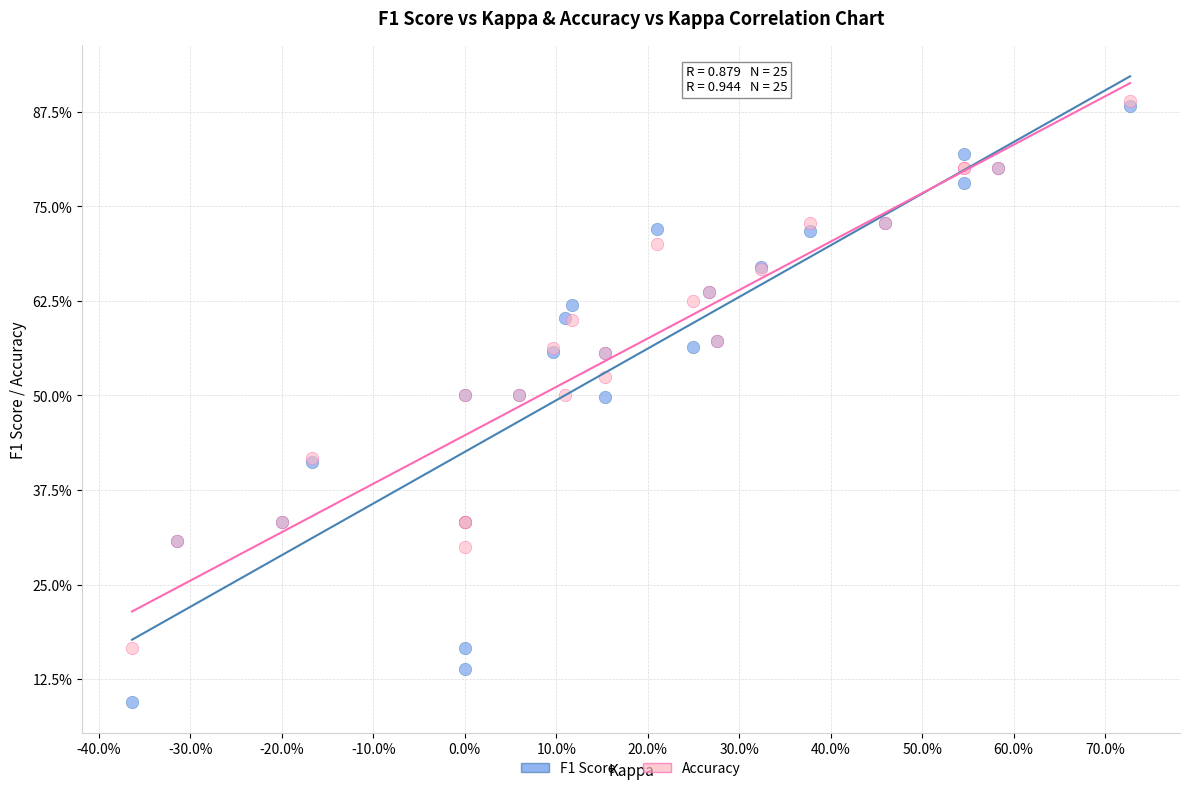

Which series contains the lowest Y value?

F1 Score